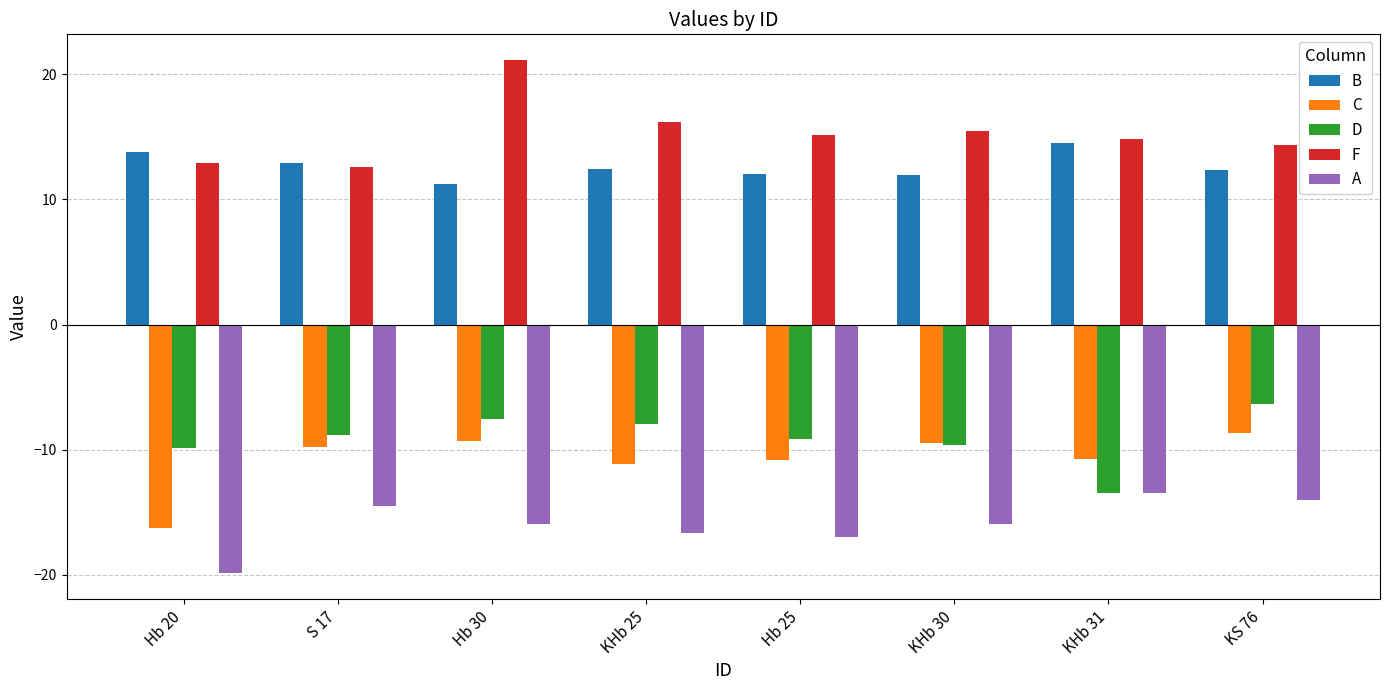

At which label does F first exceed 15?

Hb 30